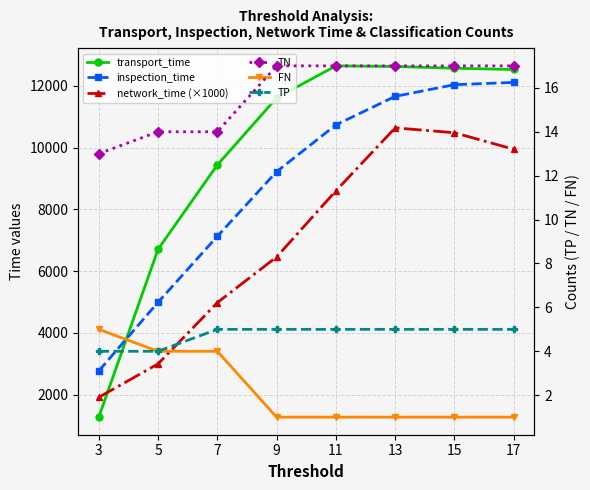

How many lines are shown in the chart?

6